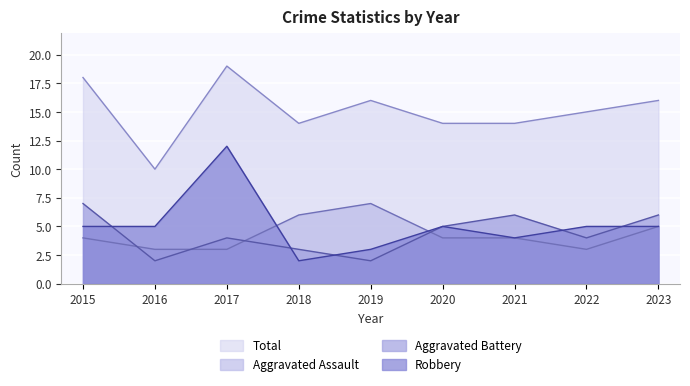

Rank the categories by Robbery value from highest to lowest.

2017, 2015, 2016, 2020, 2022, 2023, 2021, 2019, 2018